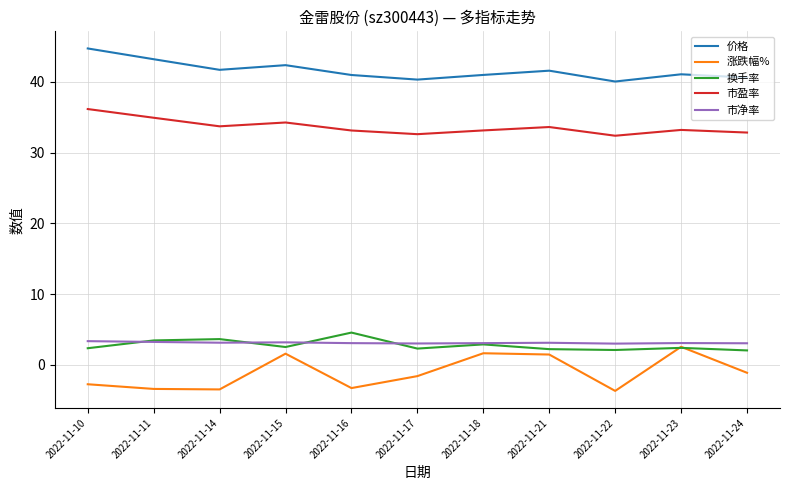

The value of 市盈率 at 2022-11-24 is 54.9. True or false?

False